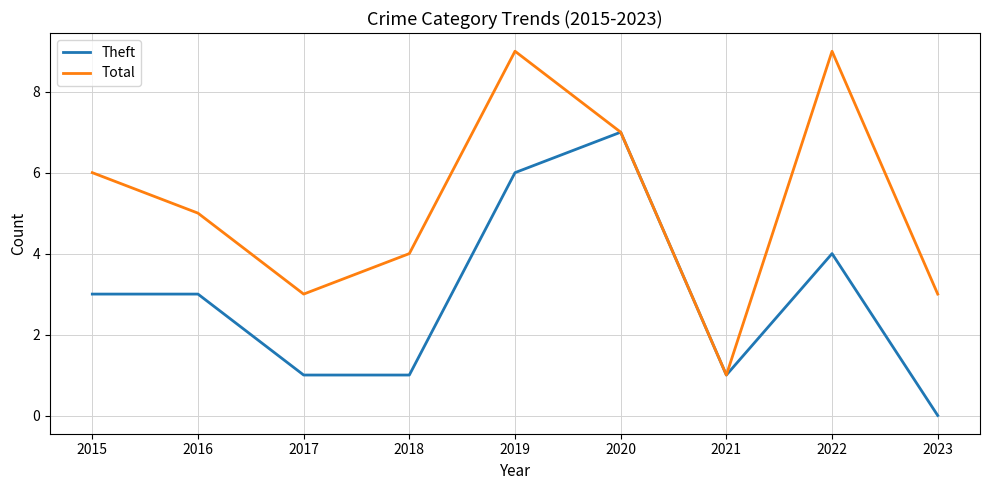

List the series in order of their peak value, highest first.

Total, Theft